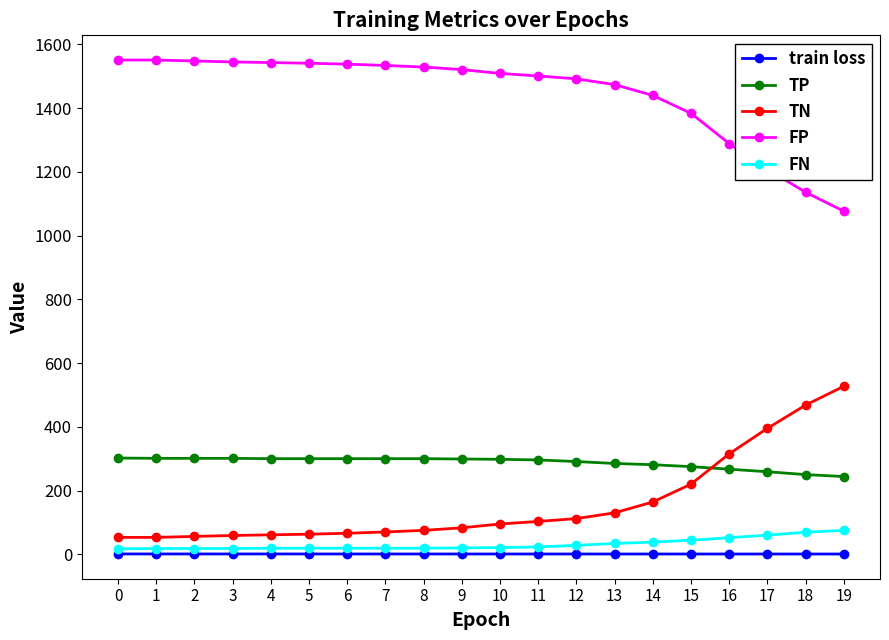

What is the value of the FP point at the 8th from the left?

1534.0